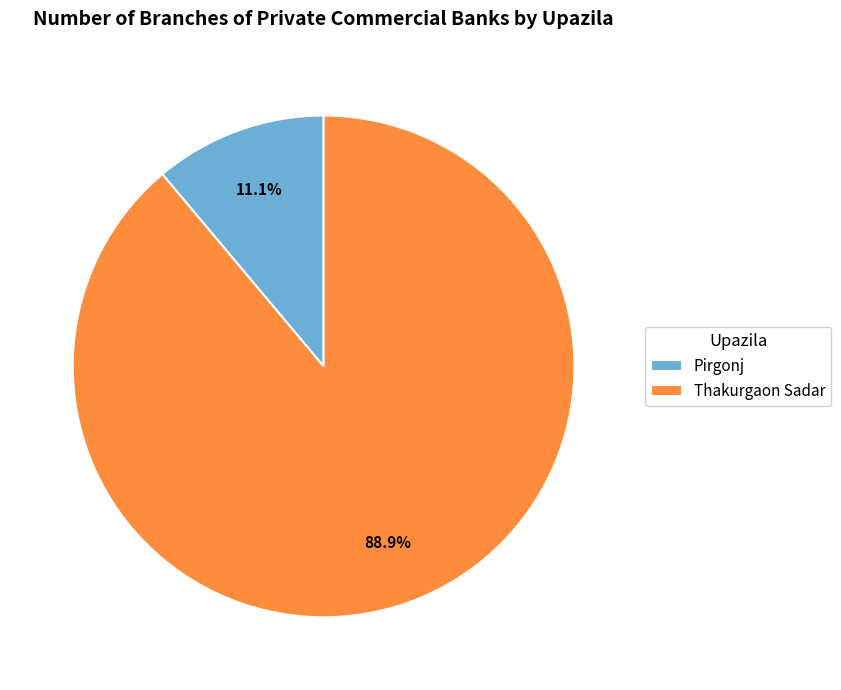

To the nearest percent, what portion does Pirgonj represent?

11%